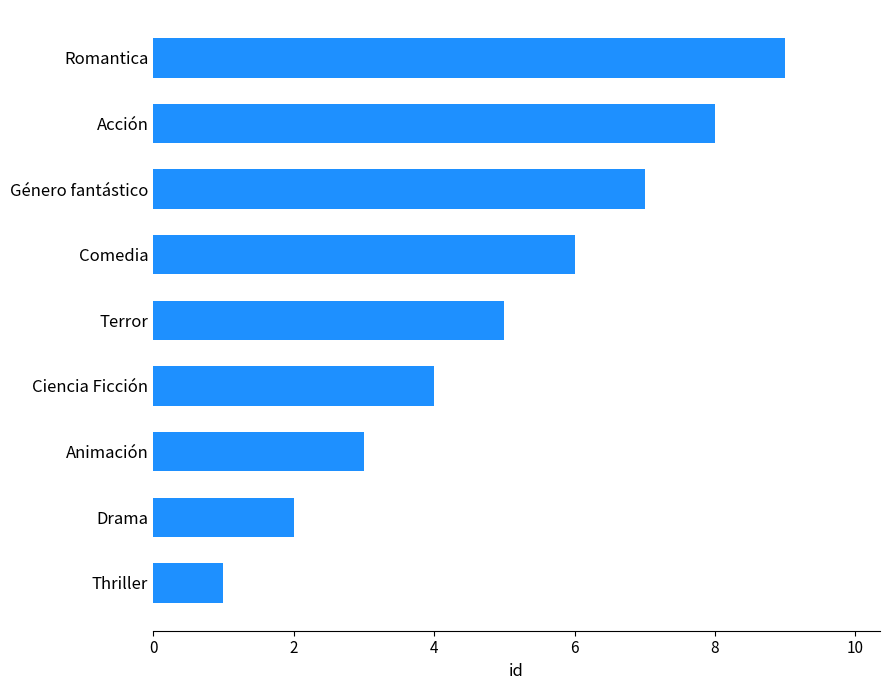

Between Ciencia Ficción and Thriller, which is larger?

Ciencia Ficción